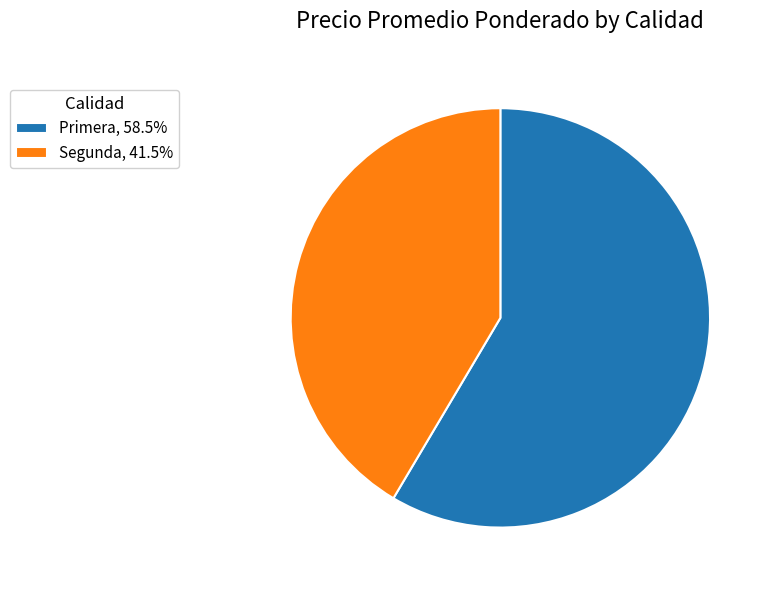

How many slices are in this pie chart?

2